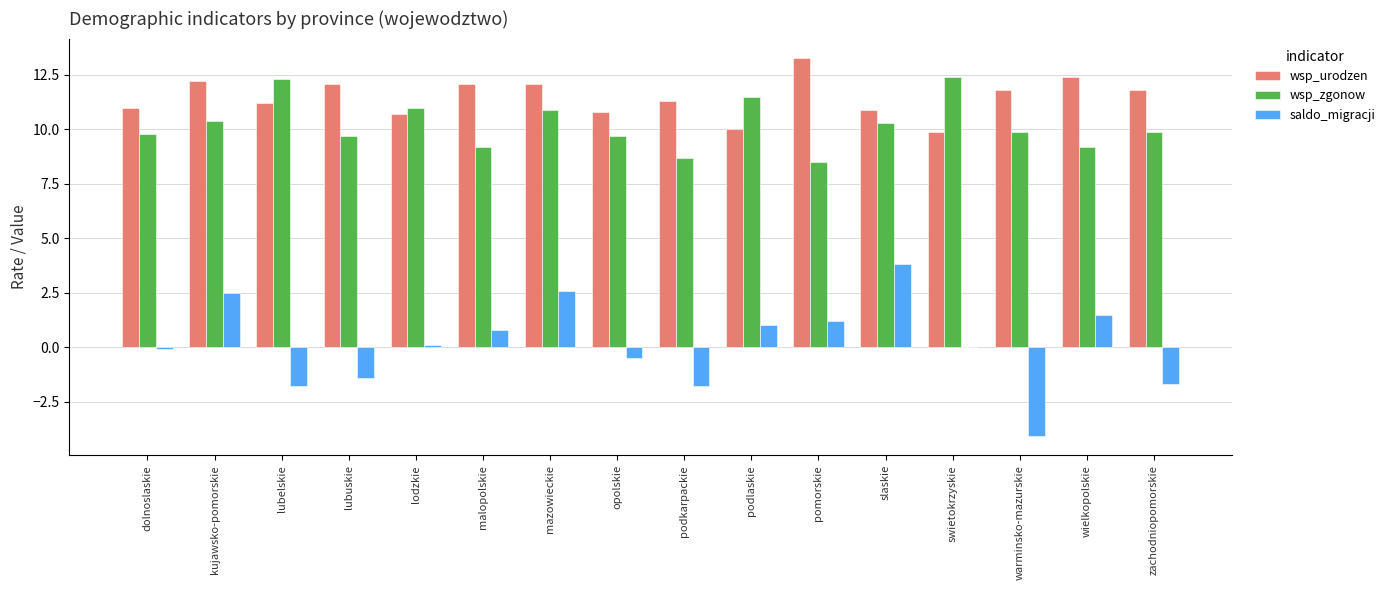

The value of saldo_migracji at lubelskie is -2.9. True or false?

False